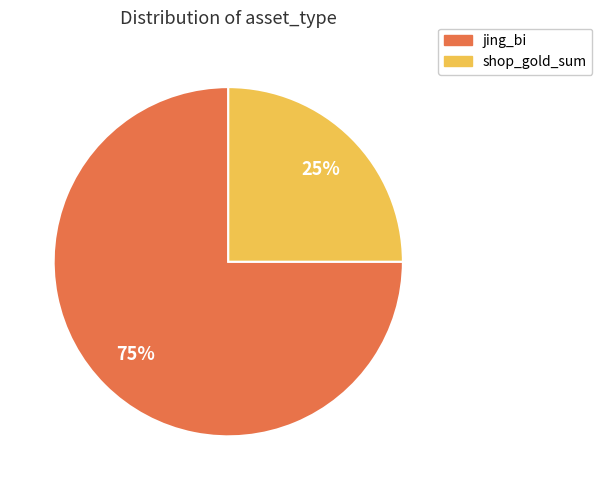

Which slice is the smallest?

shop_gold_sum